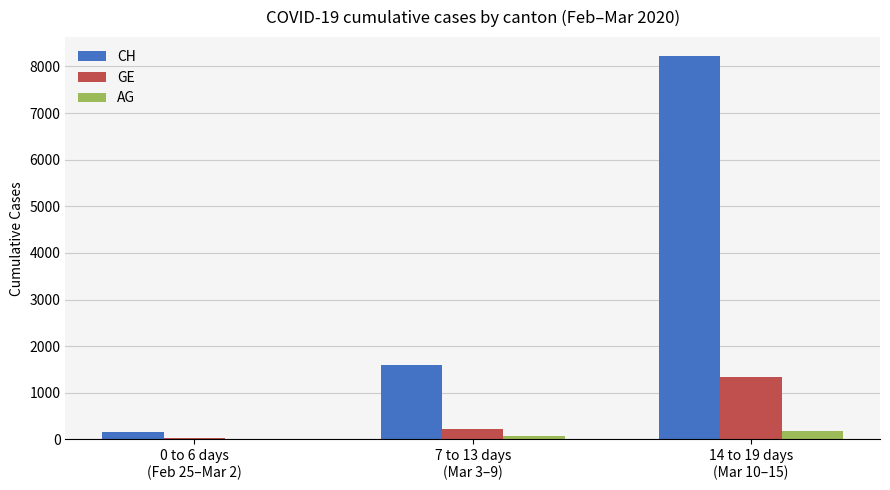

What is the maximum value for CH?

8217